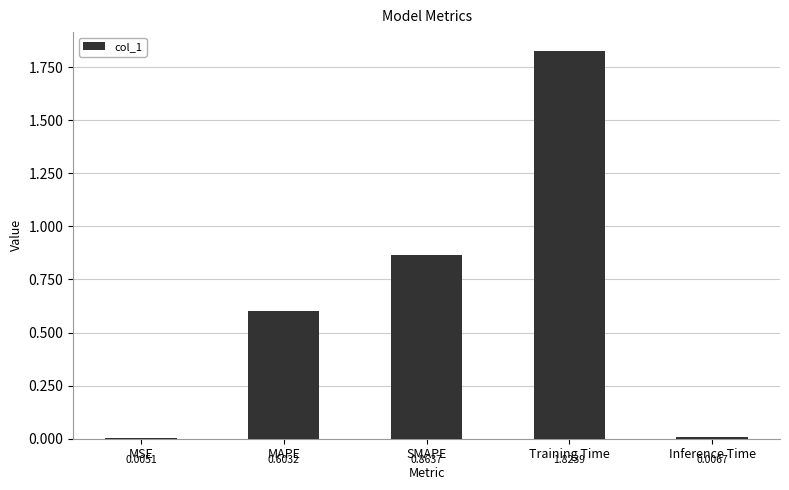

What is the sum of all values?

3.3